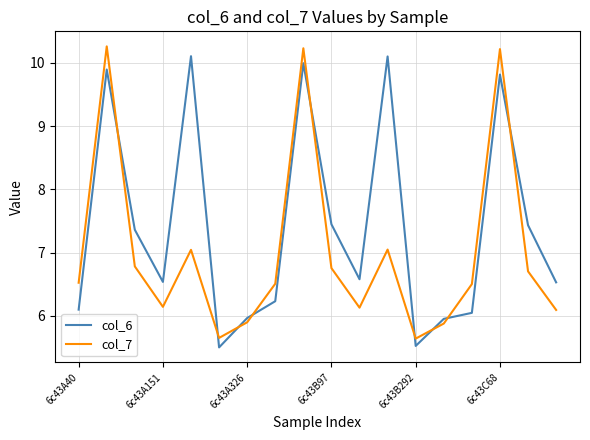

Rank the series by their average value, from lowest to highest.

col_7, col_6